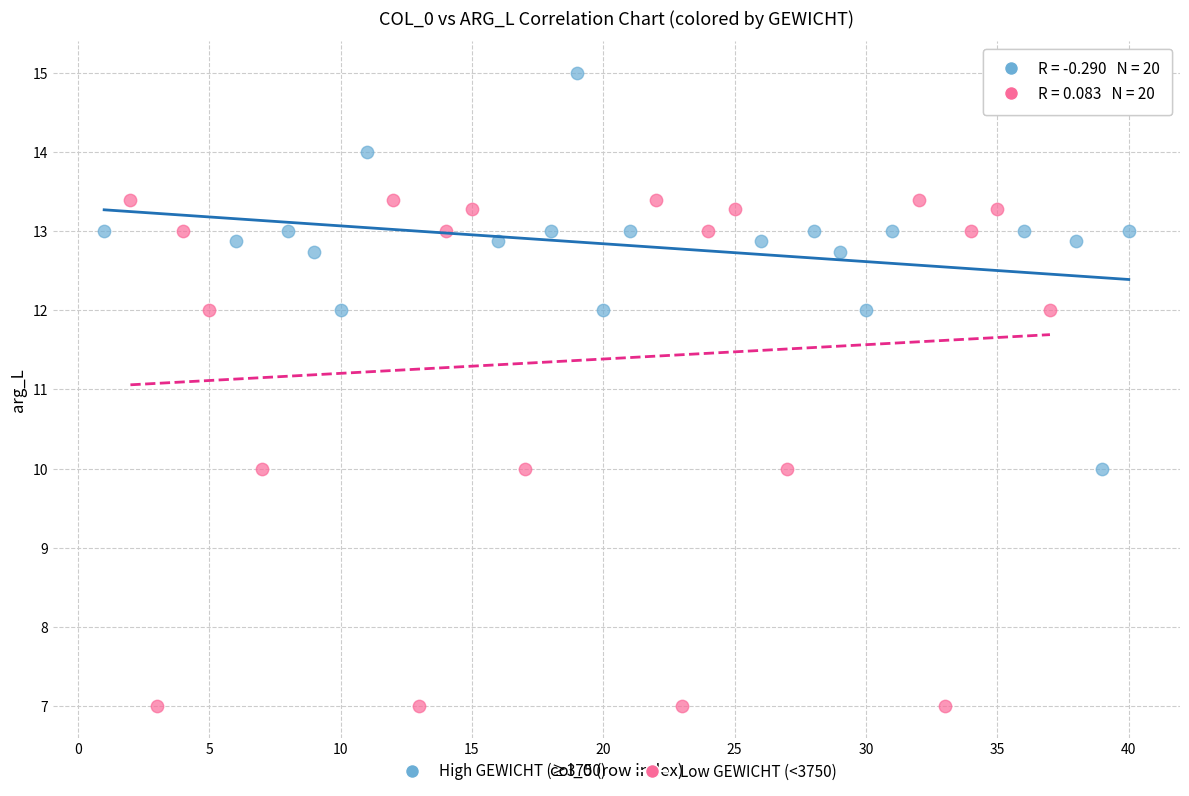

Which series has the widest spread of Y values?

Low GEWICHT (<3750)